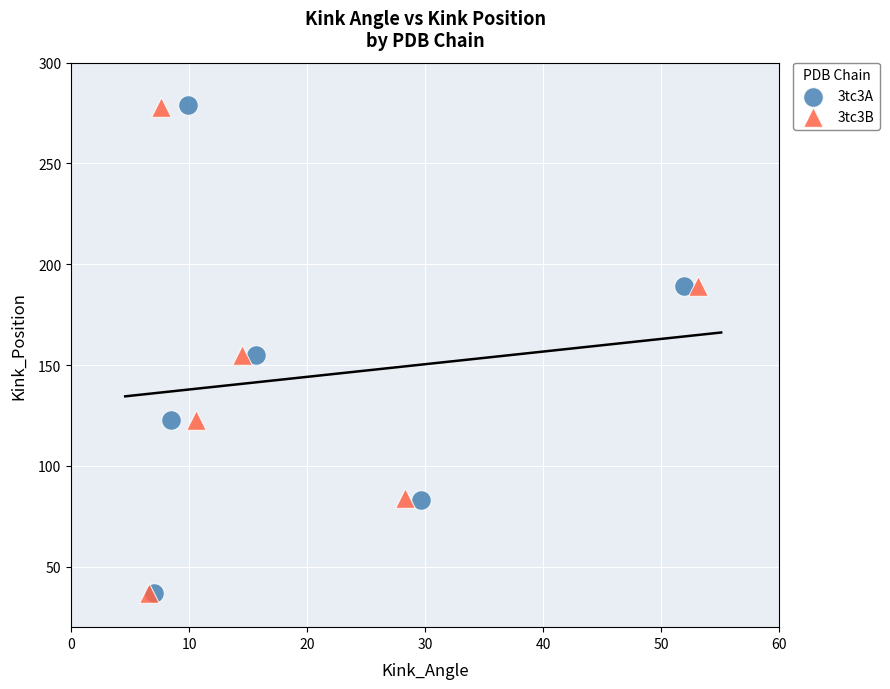

Which series has the widest spread of Y values?

3tc3A